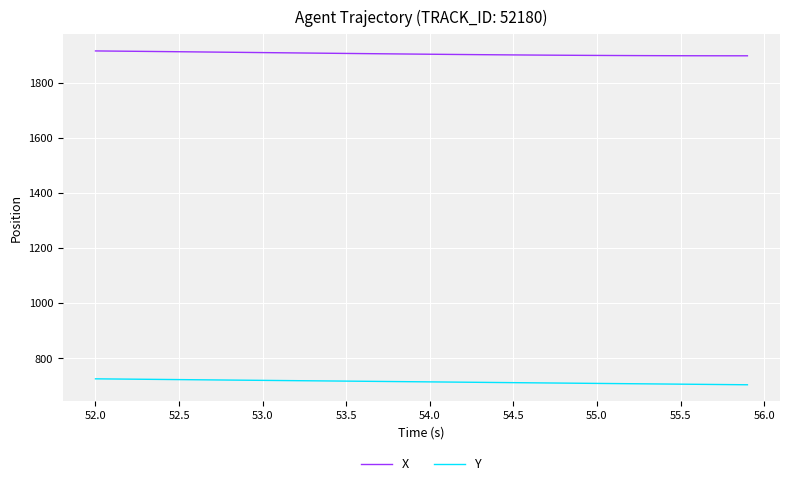

List the series in order of their overall mean, lowest first.

Y, X